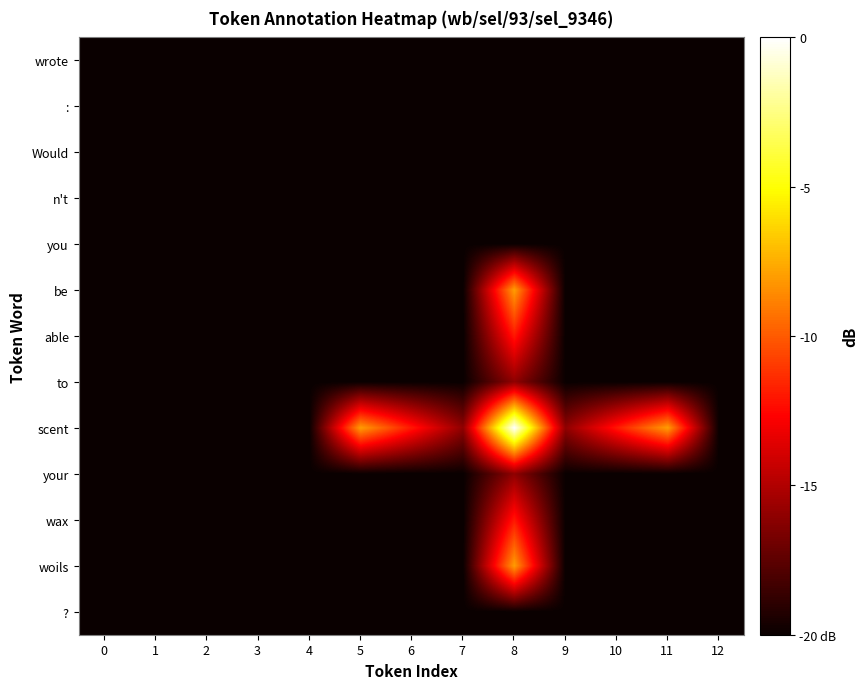

What is the total value across all series at 5?

-248